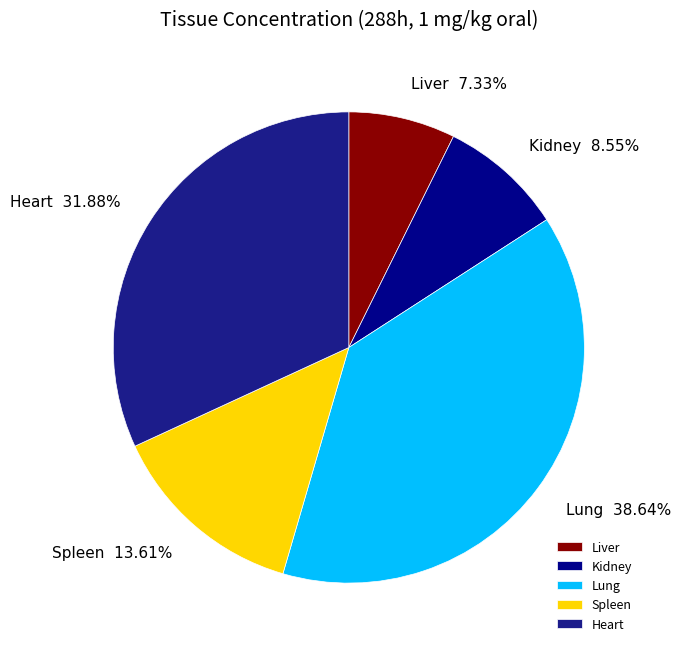

The Heart slice represents 32% of the pie. True or false?

True